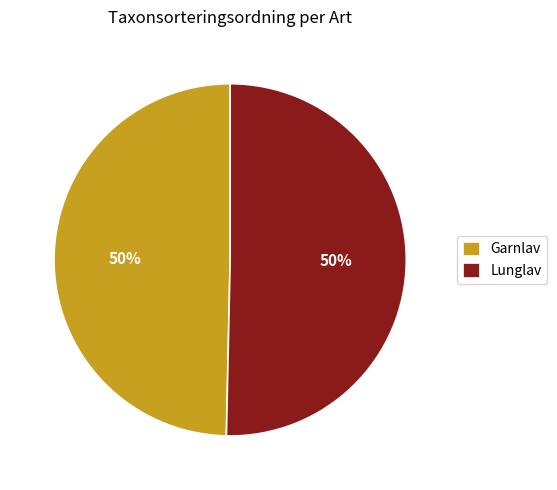

To the nearest percent, what is the average slice percentage?

50%